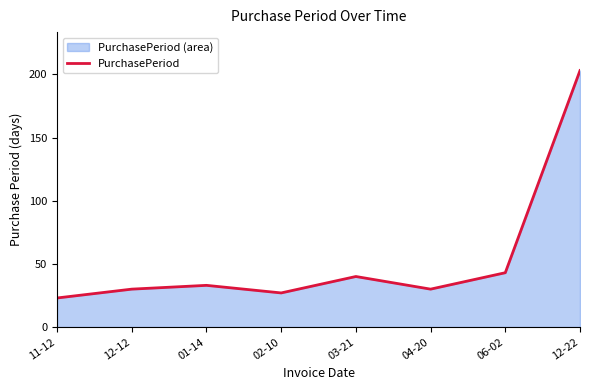

How many points are higher than both their immediate neighbors (excluding endpoints)?

2